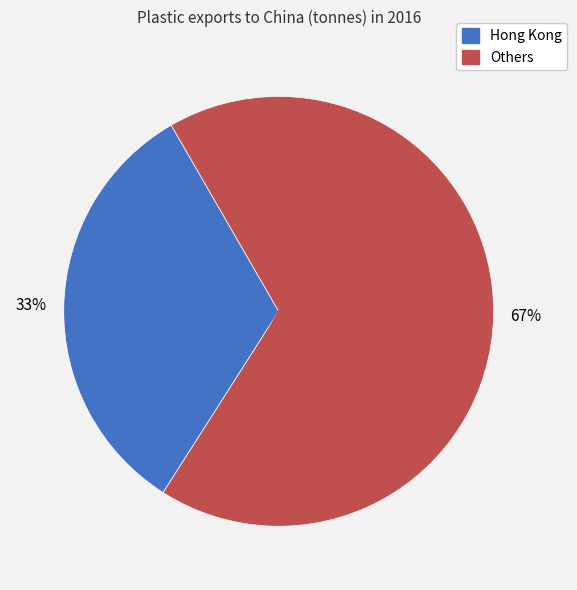

Is there a majority slice in this chart?

Yes